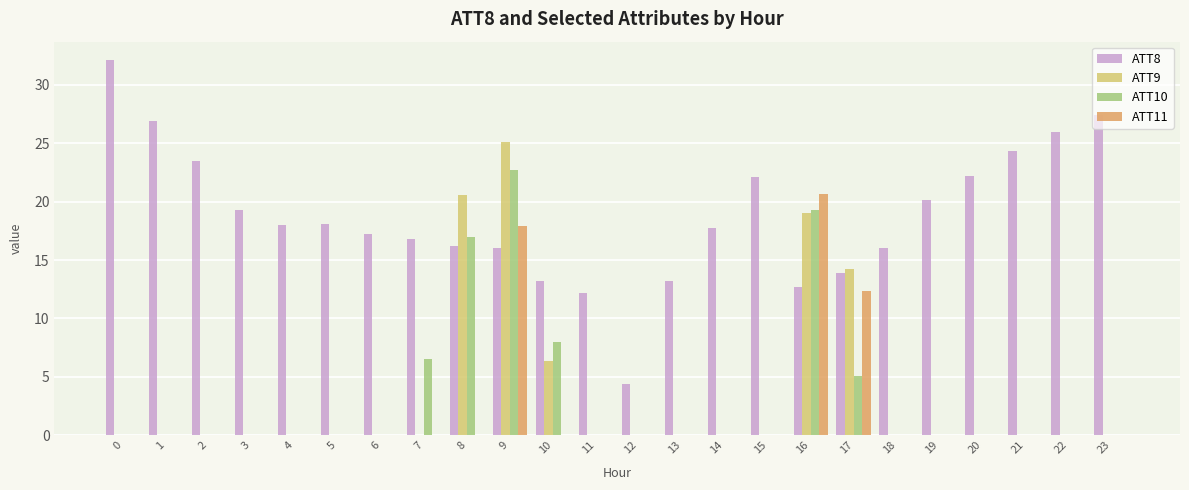

Which series has the largest total across all categories?

ATT8